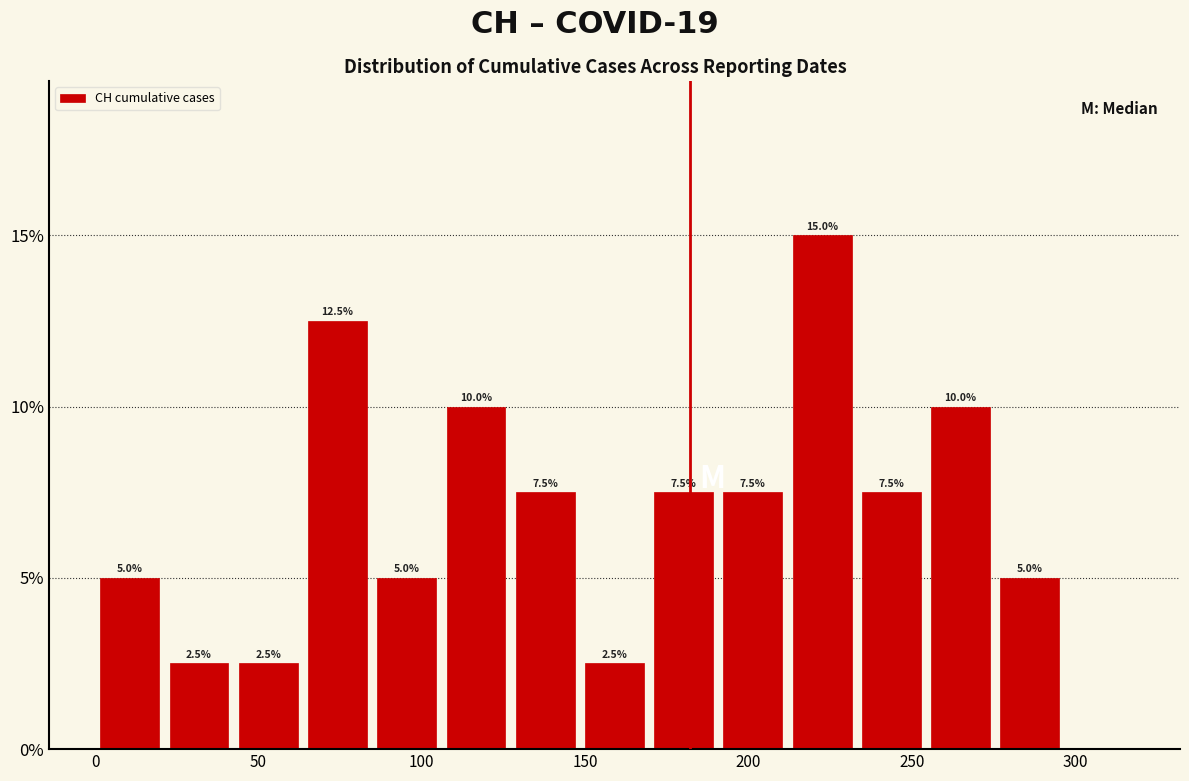

Over which range of the x-axis is the bar tallest?

210 to 235